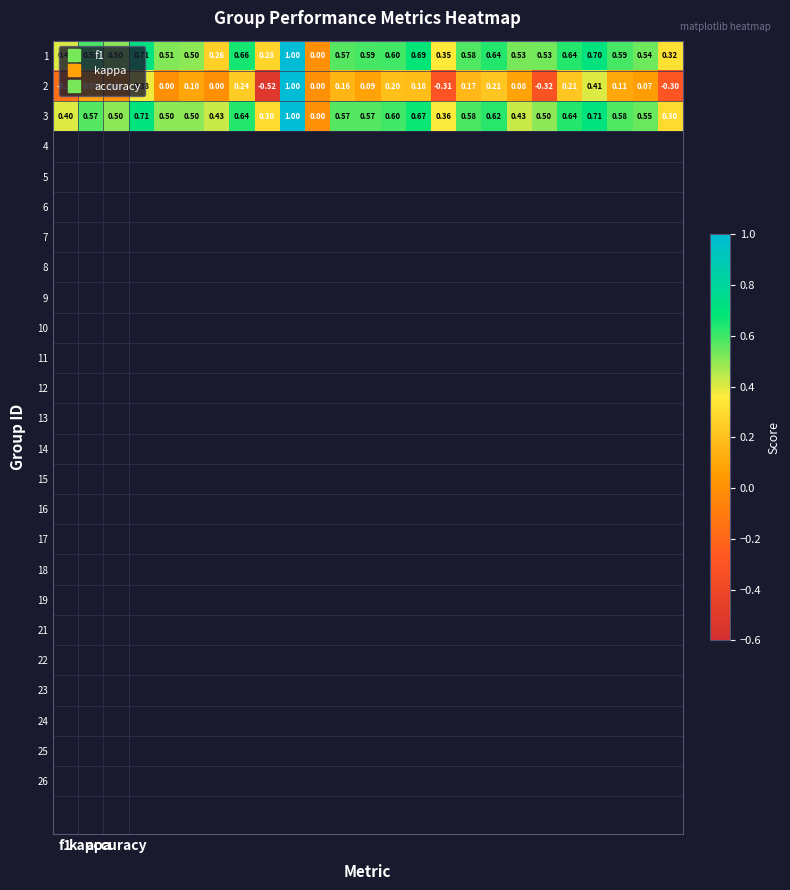

How many data points does each series have?

25